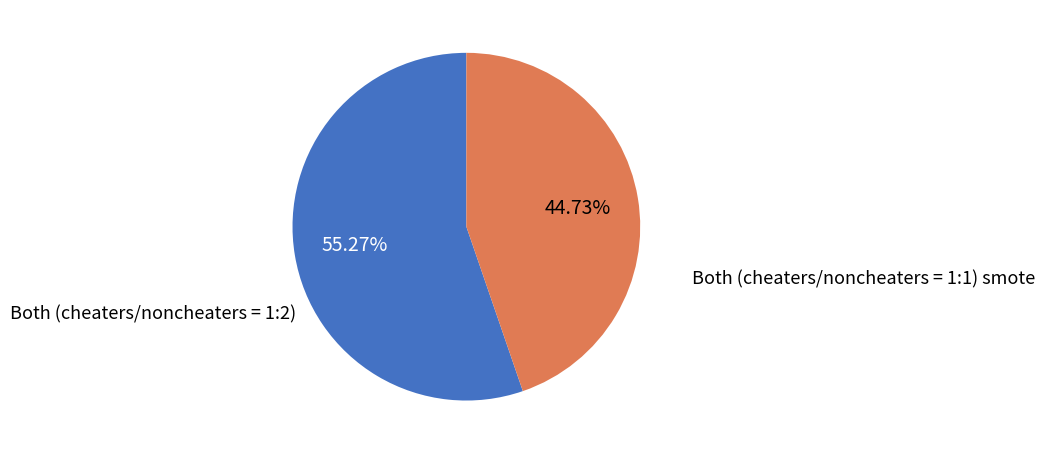

Does any single category account for the majority?

Yes